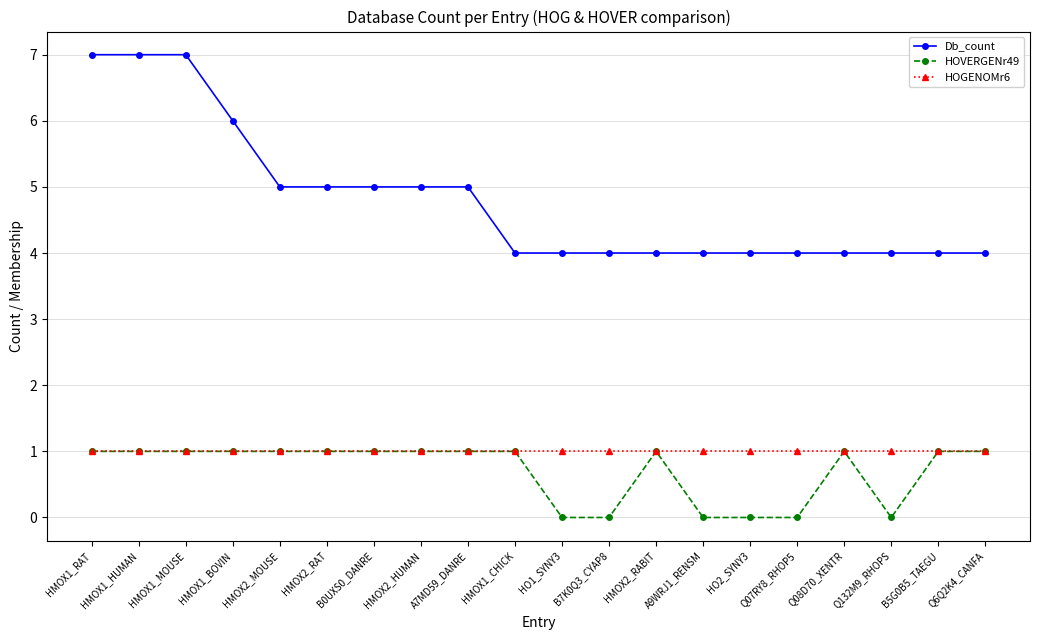

What is the difference between the maximum and minimum values in the Db_count series?

3